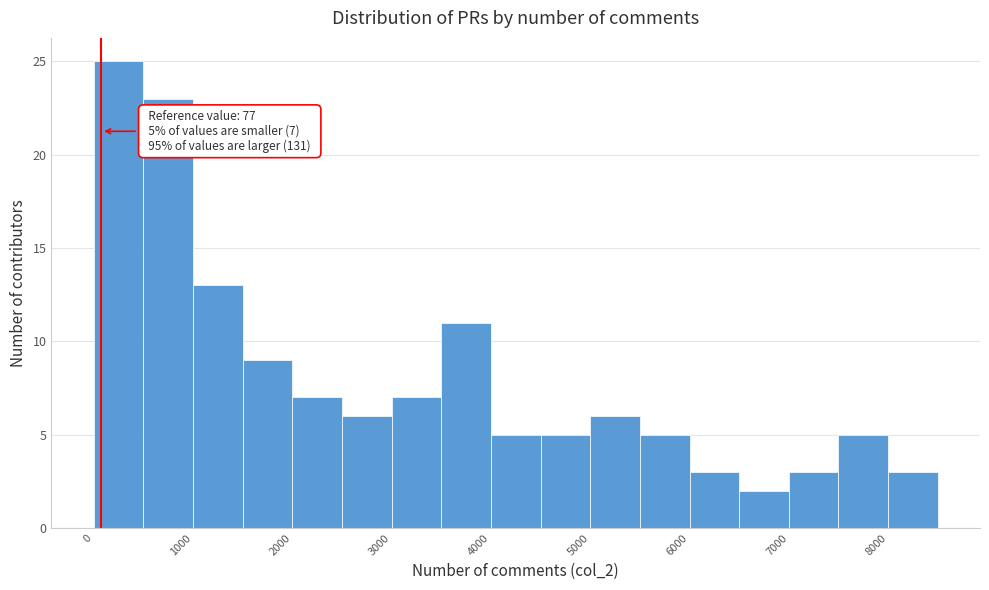

Over which range of the x-axis is the bar tallest?

0 to 500